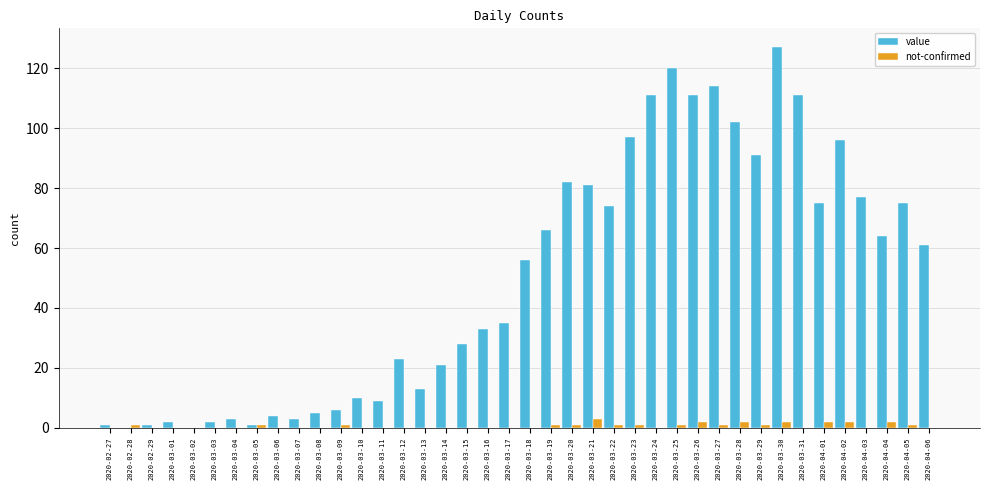

True or false: not-confirmed has a value of 0 at 2020-03-31.

True